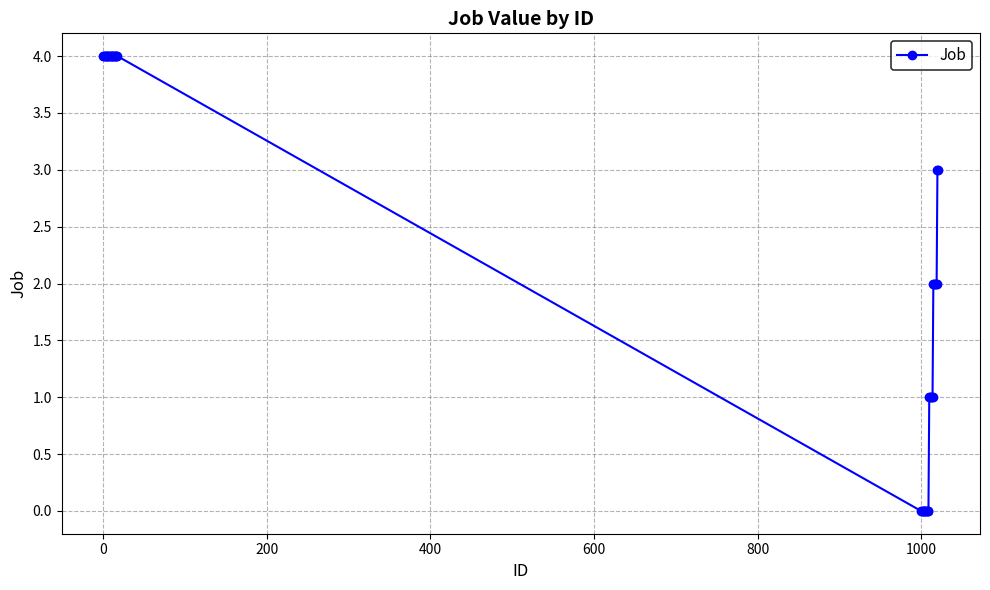

What is the average value?

2